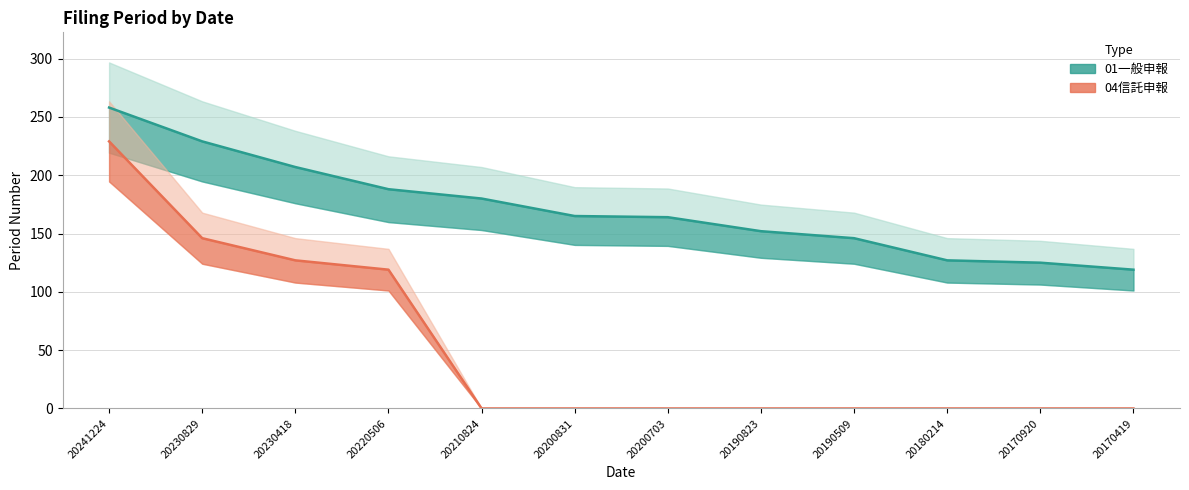

What is the total value across all series at 20220506?

307